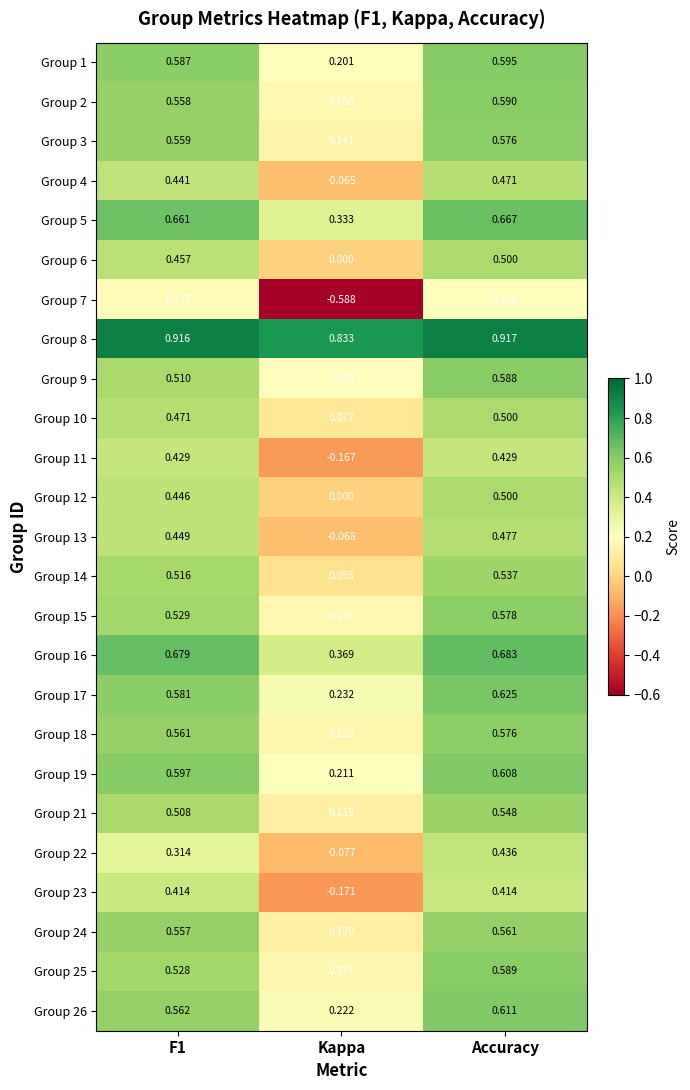

How many distinct data groups are displayed?

25